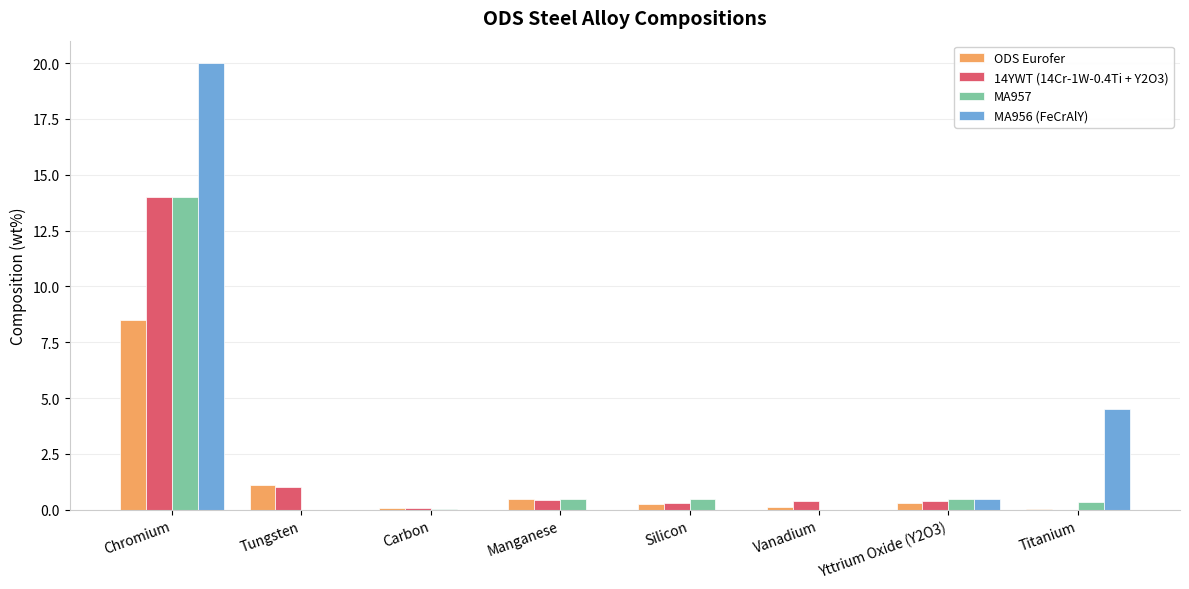

Which series has the largest total across all categories?

MA956 (FeCrAlY)